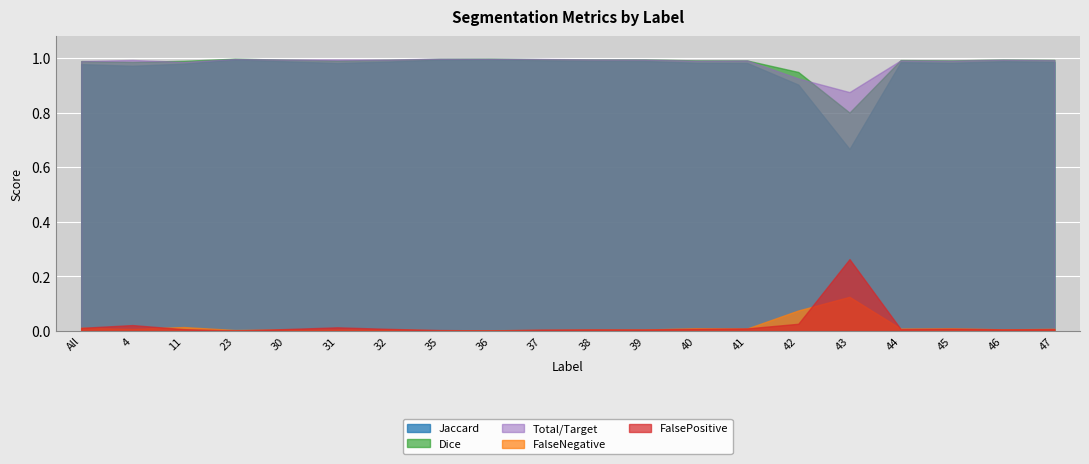

True or false: Jaccard has a value of 1.0 at 37.

True